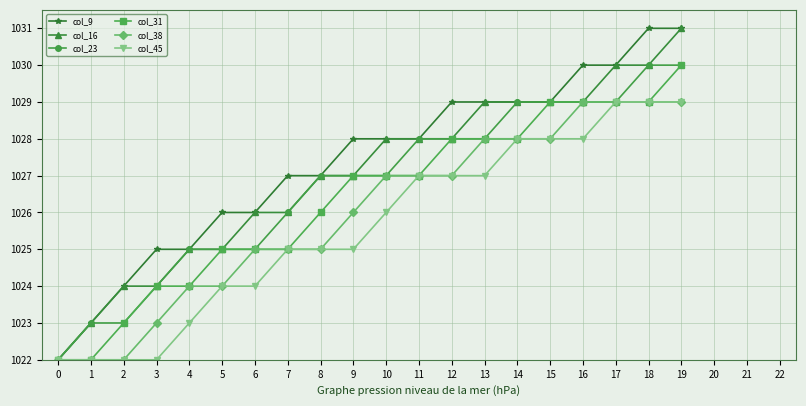

What is the greatest value displayed?

1031